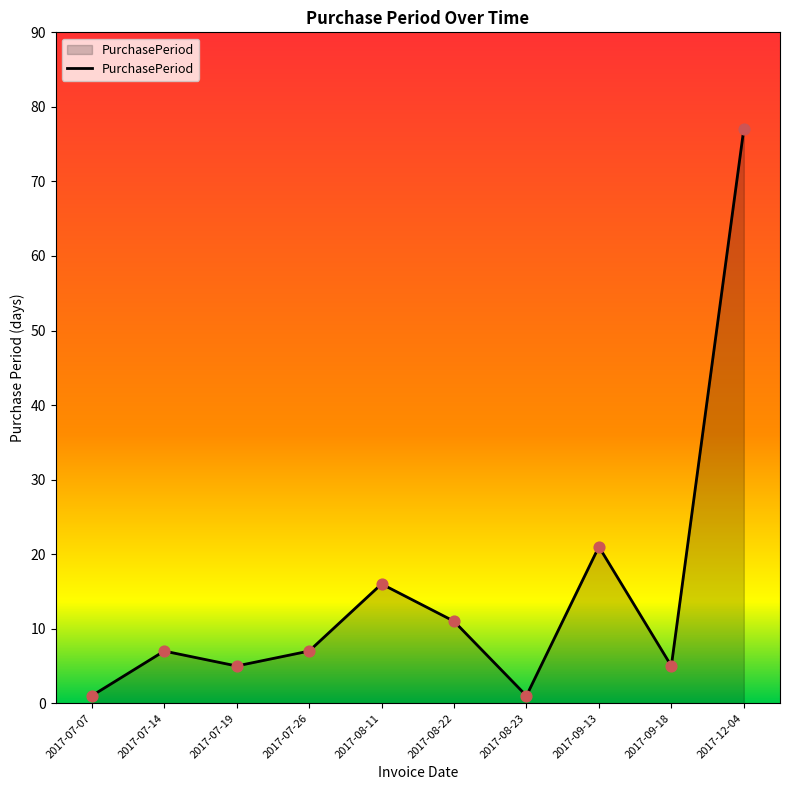

Between 2017-07-26 and 2017-09-13, which is larger?

2017-09-13